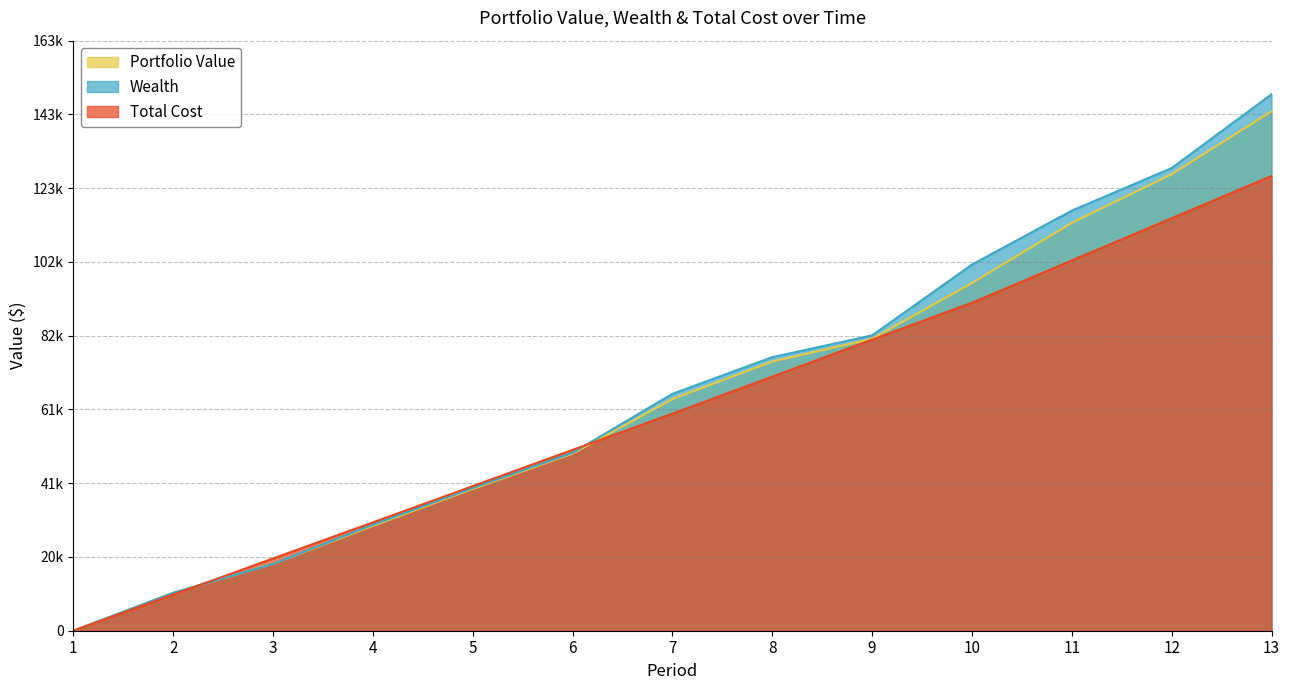

Which series ends up on top after the final intersection of Wealth and Total Cost?

Wealth